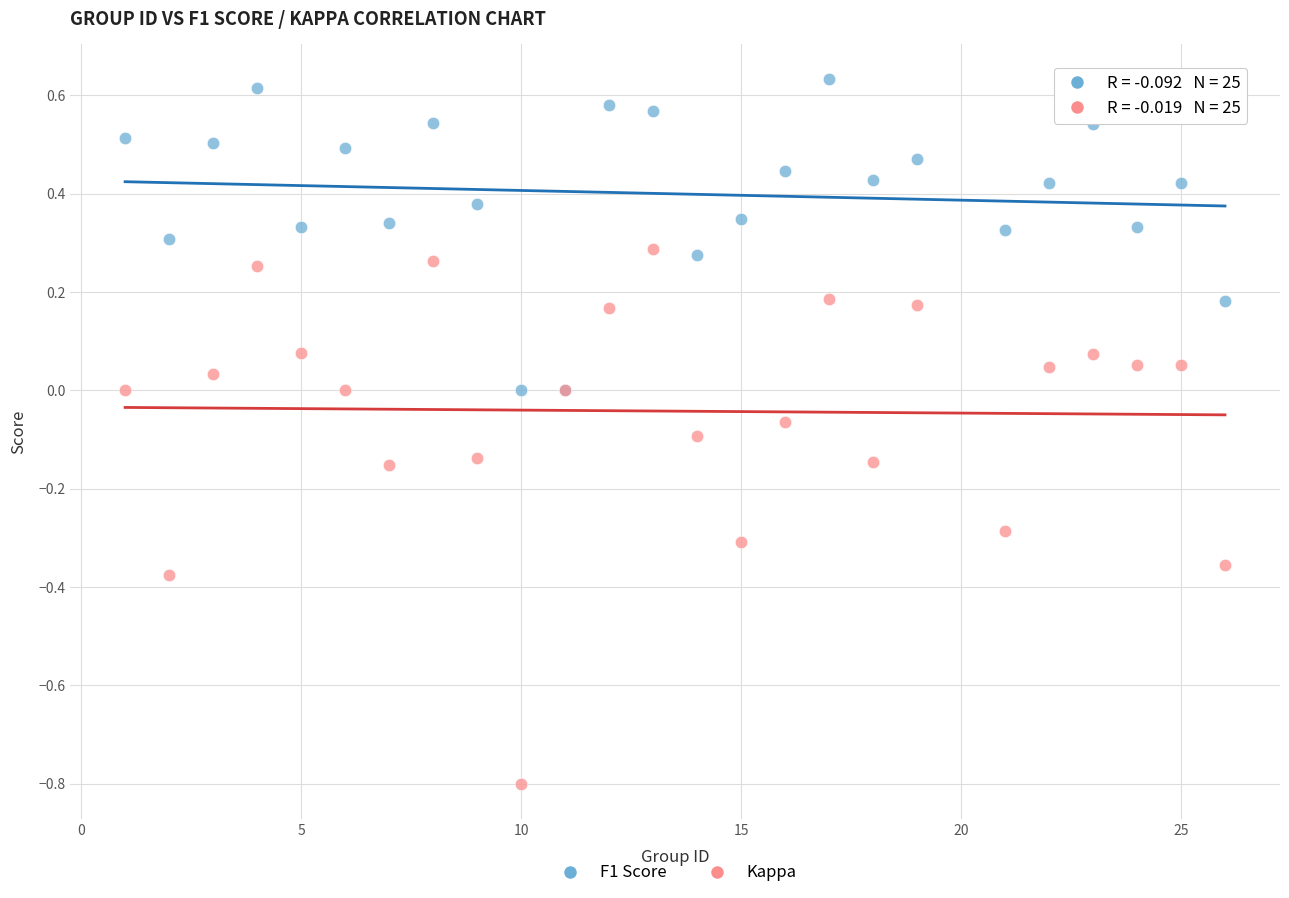

Which series reaches the maximum Y coordinate?

F1 Score